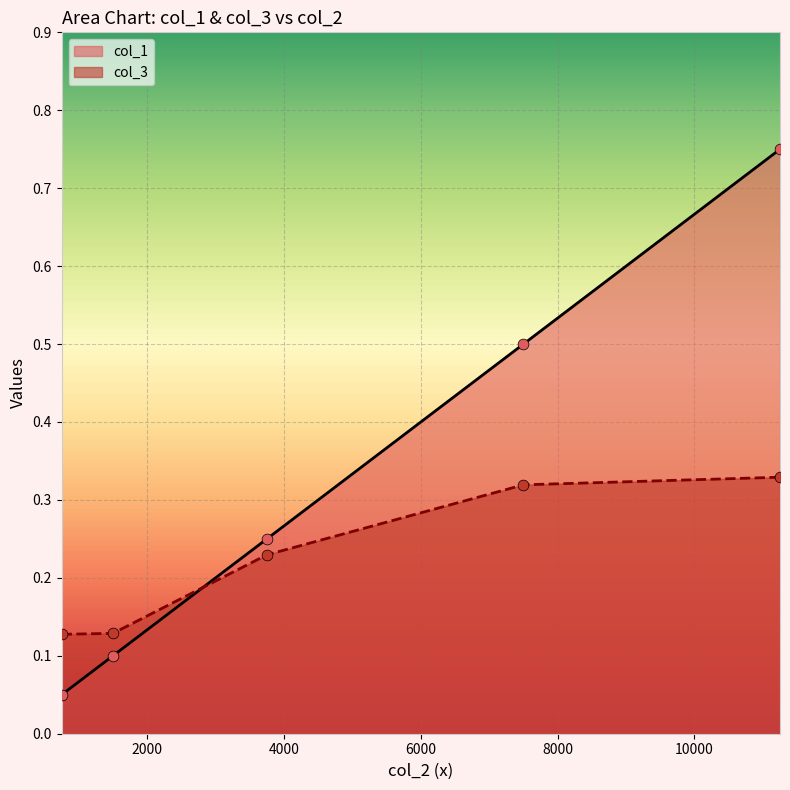

Which series has the largest total across all categories?

col_1